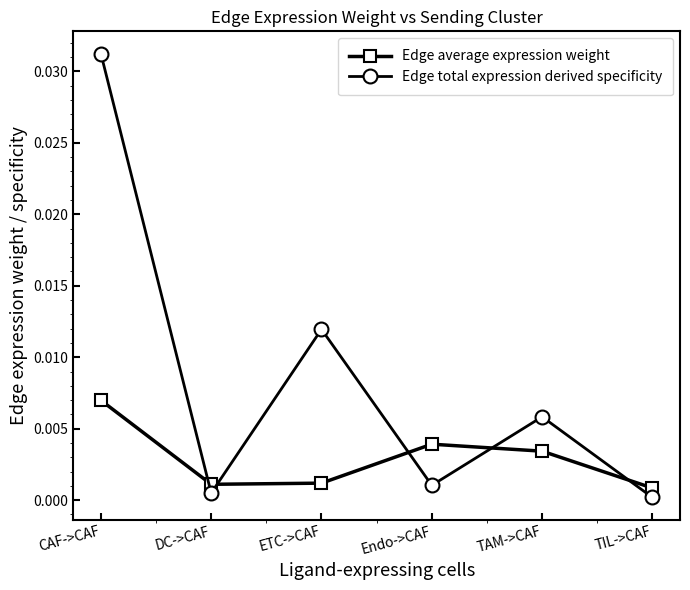

After their last crossing, which series has the higher values: Edge average expression weight or Edge total expression derived specificity?

Edge average expression weight